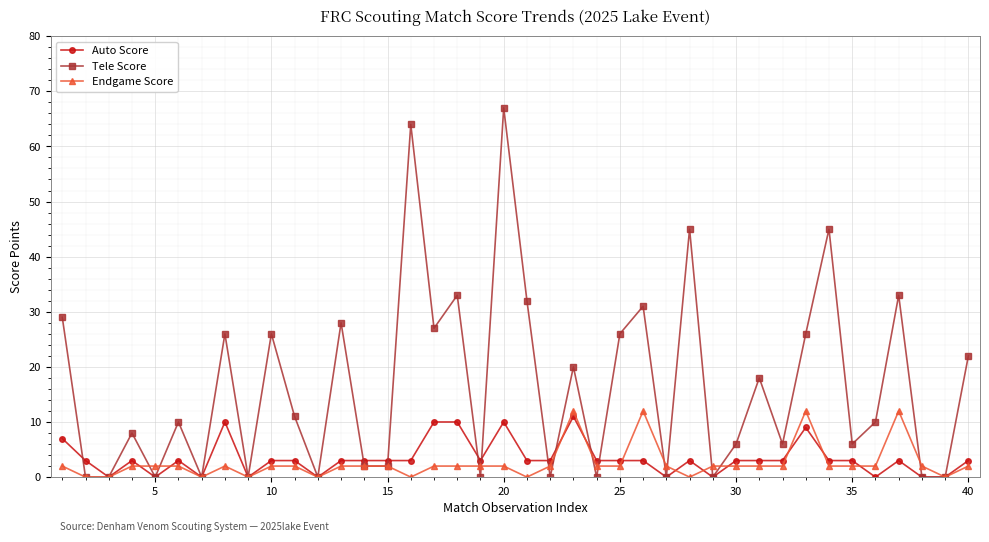

True or false: Endgame Score has more than 2 interior local peaks.

True